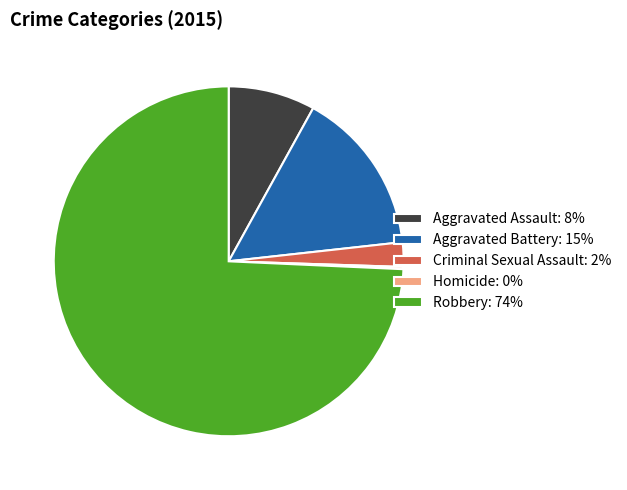

Combined, do Aggravated Battery: 15% and Criminal Sexual Assault: 2% account for over 50%?

No